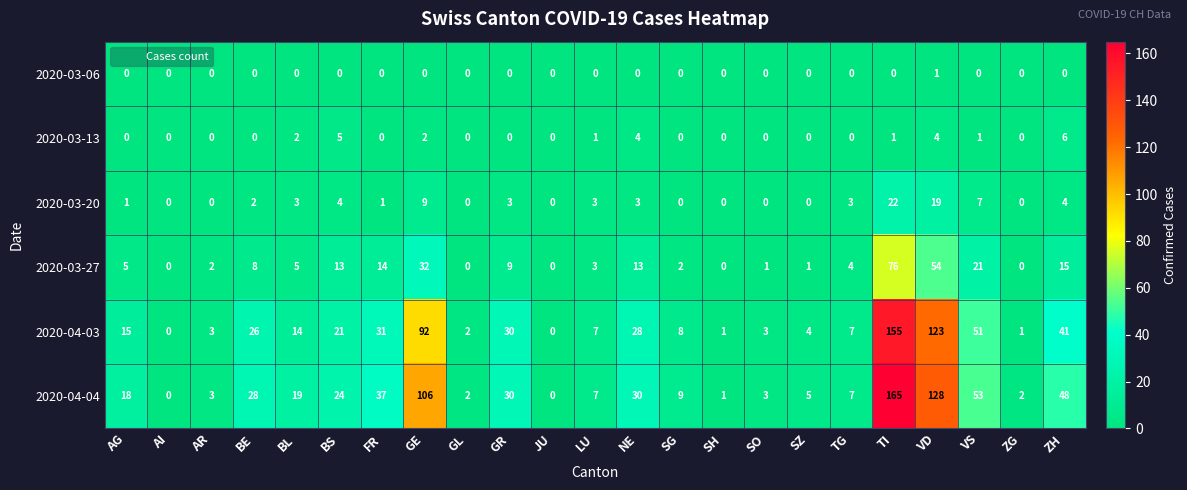

The 2020-03-20 series shows 1 at GR. True or false?

False